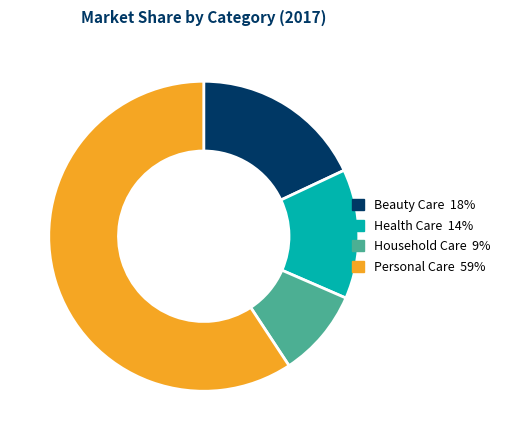

Which category has the smallest portion of the pie?

Household Care